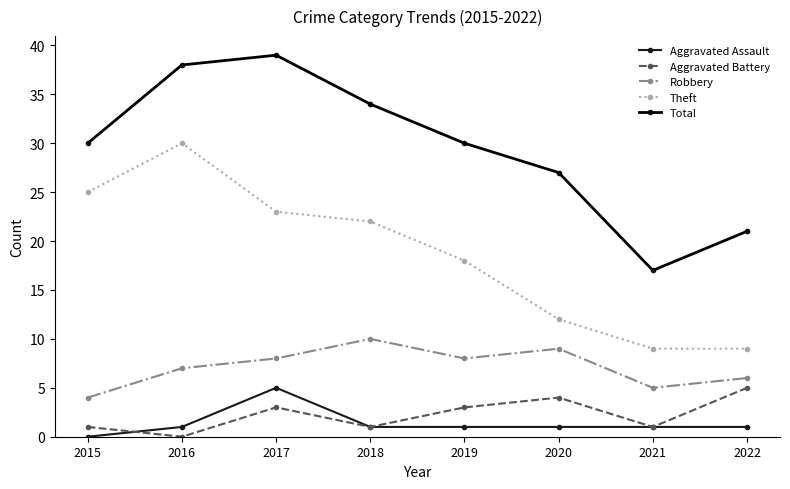

At 2019, list the series in order from smallest to largest.

Aggravated Assault, Aggravated Battery, Robbery, Theft, Total